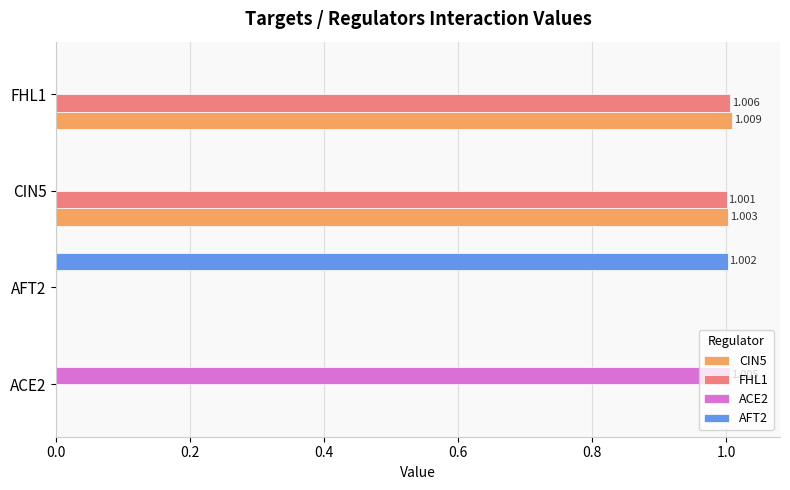

Count the number of categories in the chart.

4